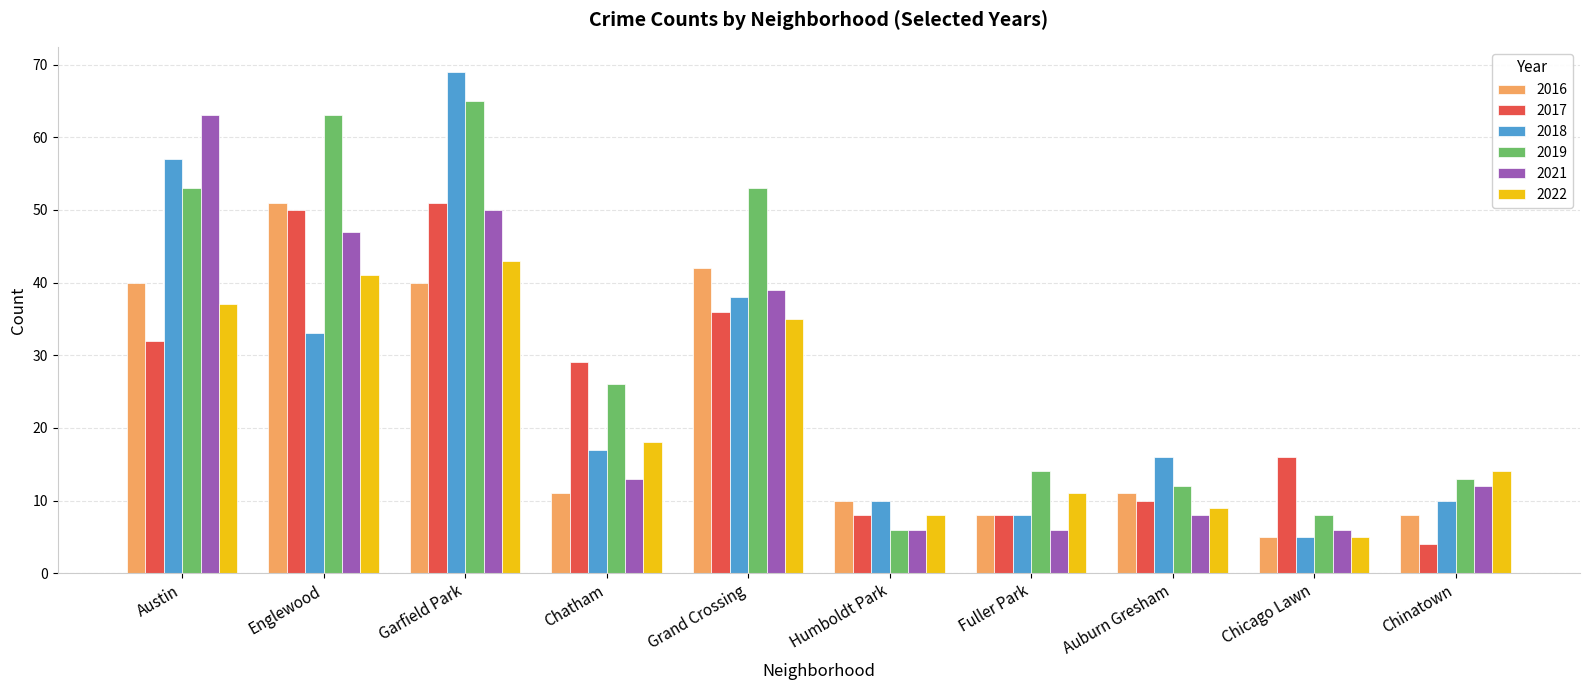

Between Chatham and Chinatown, which series saw the biggest shift?

2017